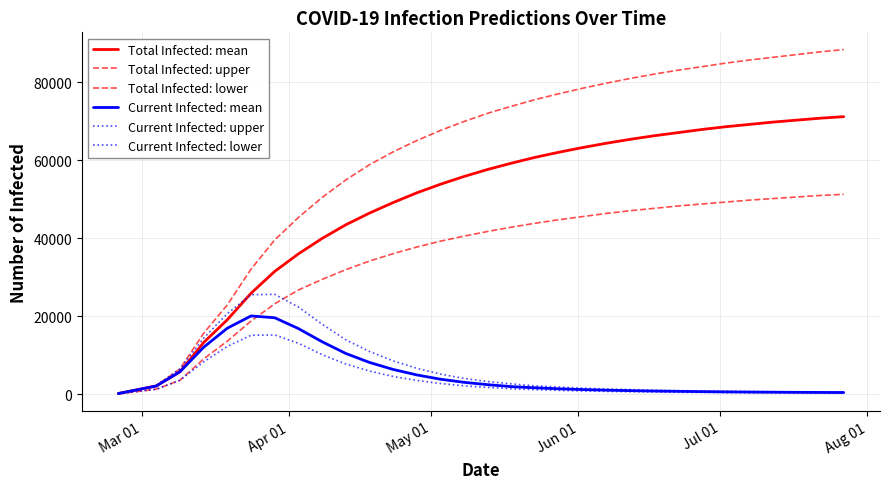

Rank the series by their maximum value, from lowest to highest.

Current Infected: lower, Current Infected: mean, Current Infected: upper, Total Infected: lower, Total Infected: mean, Total Infected: upper